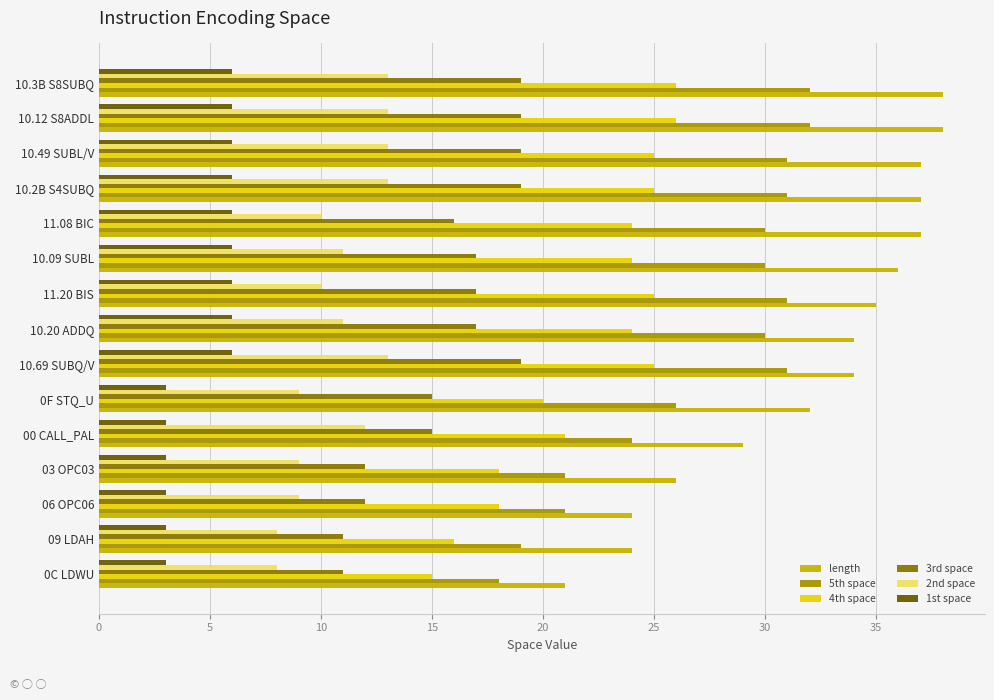

What is the difference between the maximum and second lowest values in the 2nd space series?

5